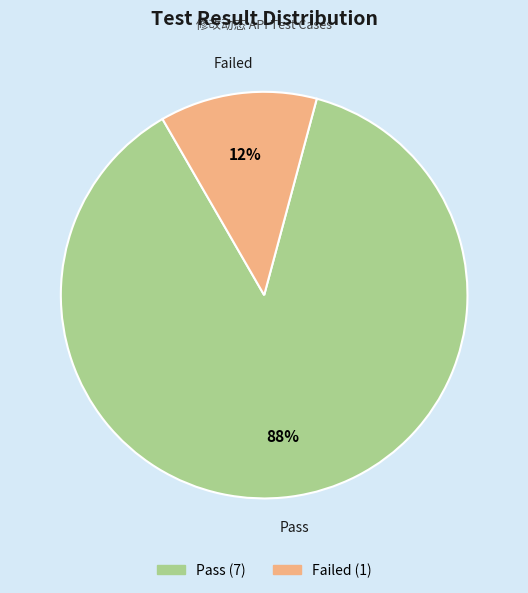

To the nearest percent, what is the combined percentage of Failed and Pass?

100%